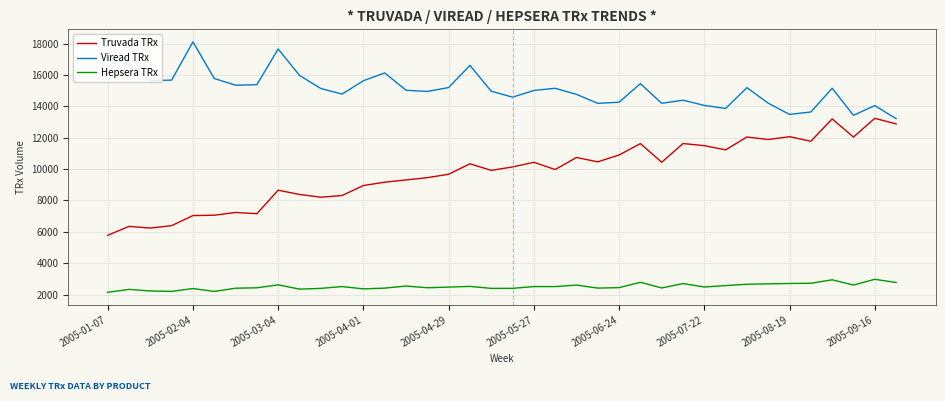

What is the maximum value for Viread TRx?

18115